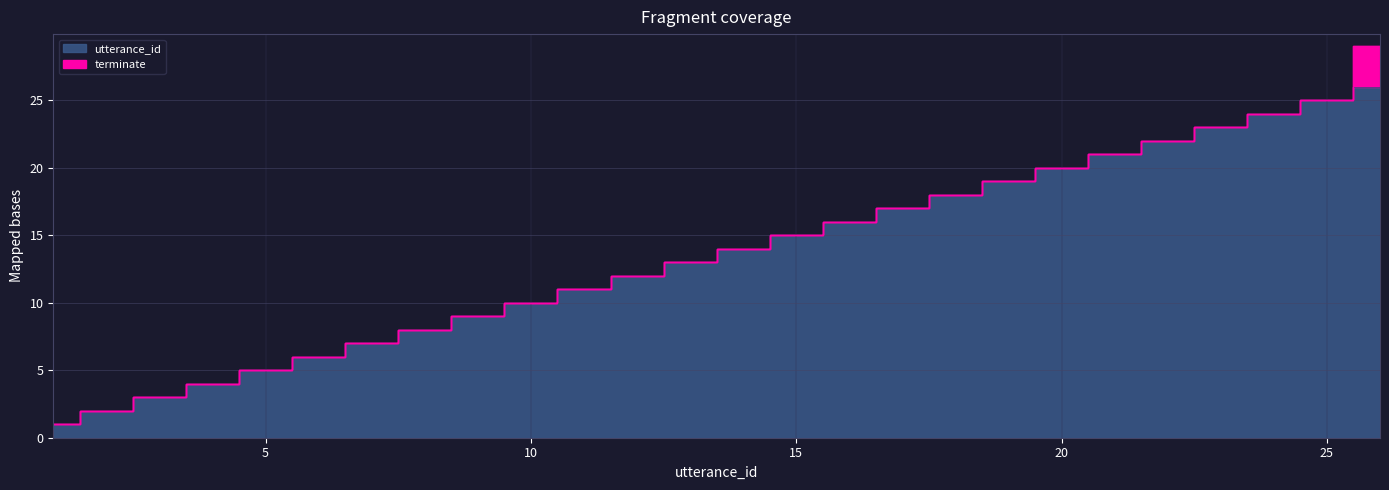

At which label is the value closest to 13?

13